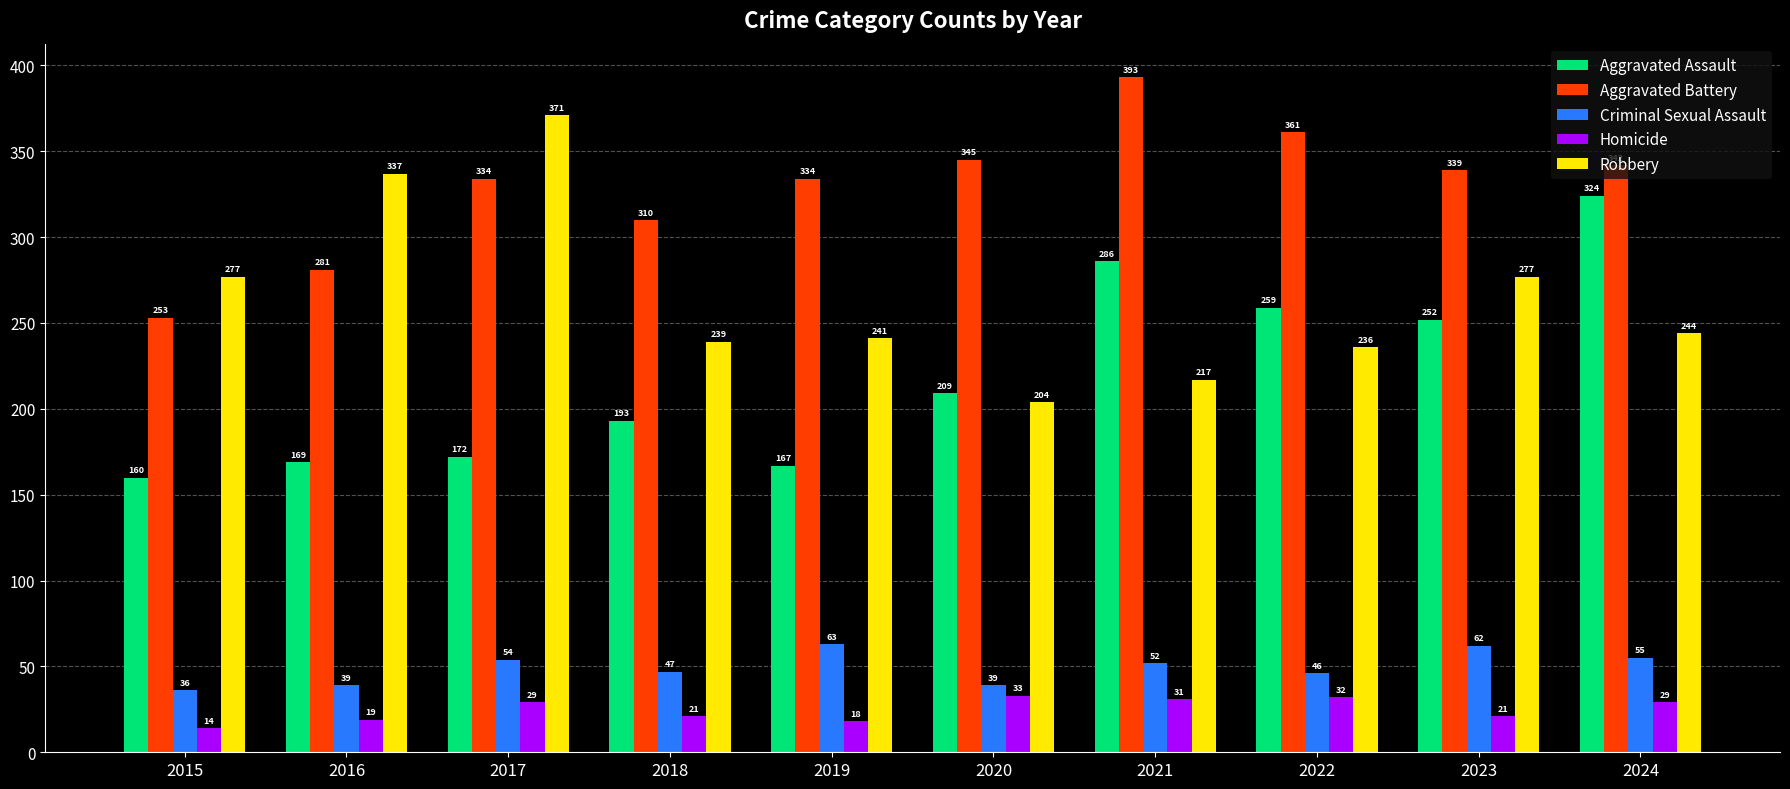

Does the chart contain any negative values?

No